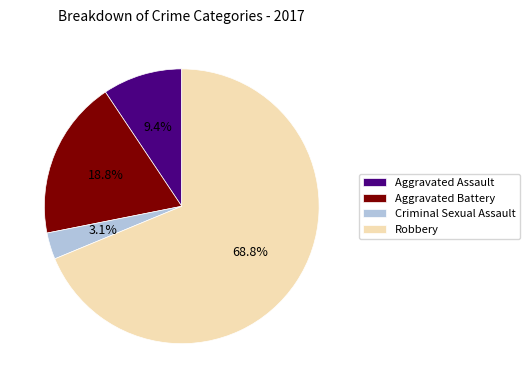

Rank the categories by value from lowest to highest.

Criminal Sexual Assault, Aggravated Assault, Aggravated Battery, Robbery